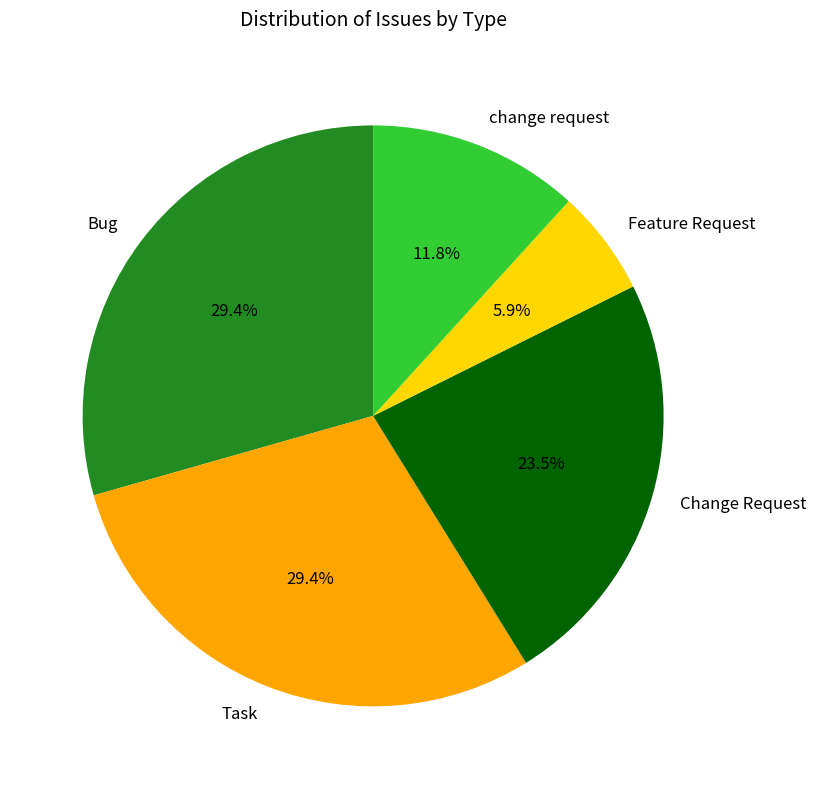

Between Bug and change request, which is larger?

Bug